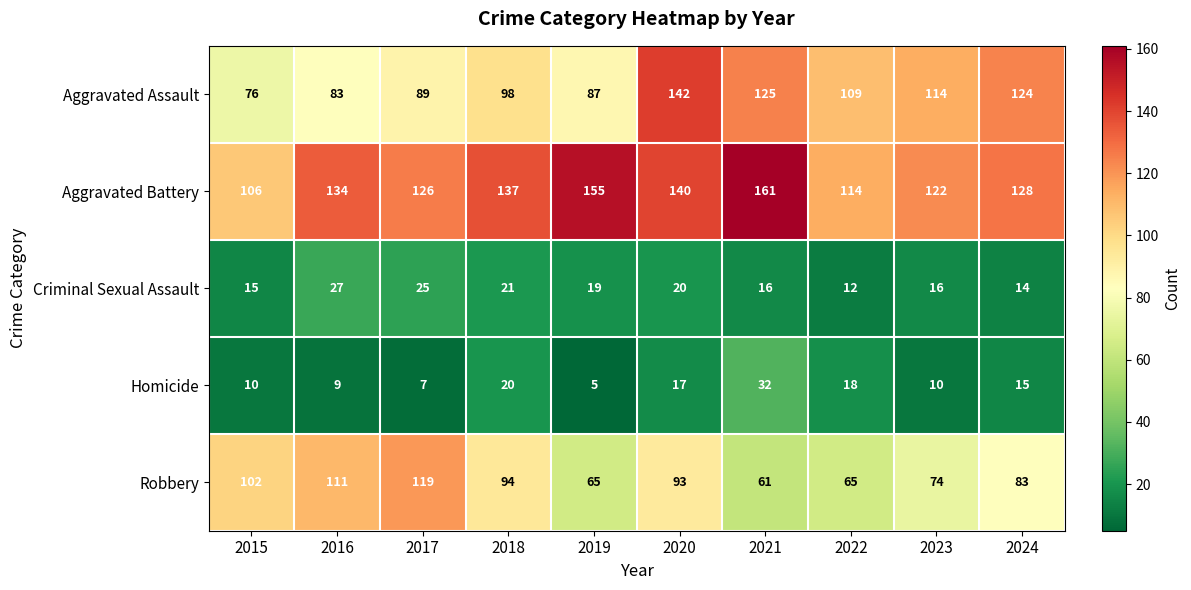

What is the difference between the second highest and second lowest values in the Aggravated Battery series?

41